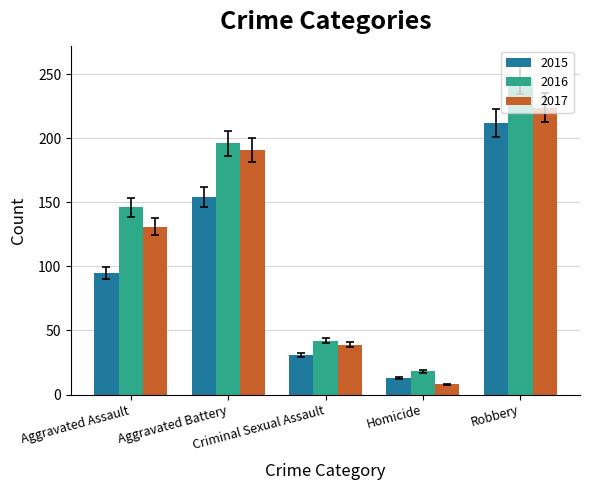

Which category has the highest value across all series?

Robbery